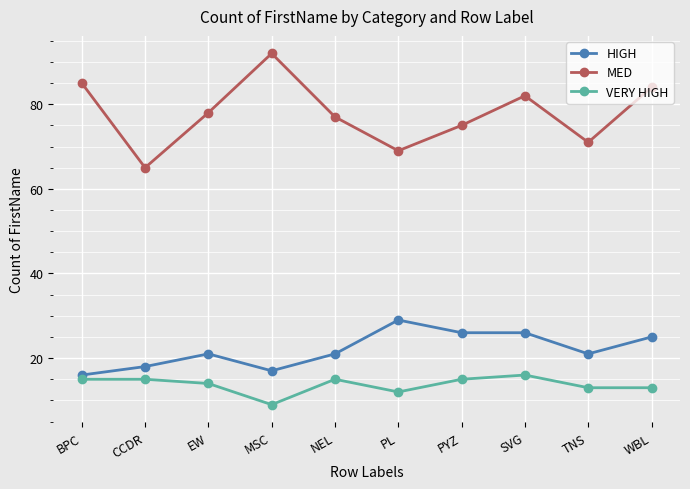

What is the approximate value of VERY HIGH at PYZ?

15